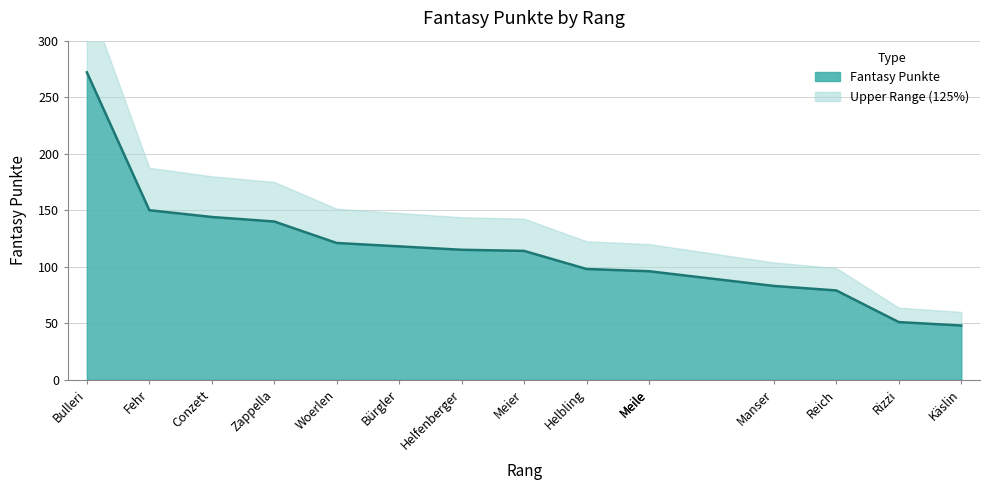

At which label is the value closest to 160?

Fehr